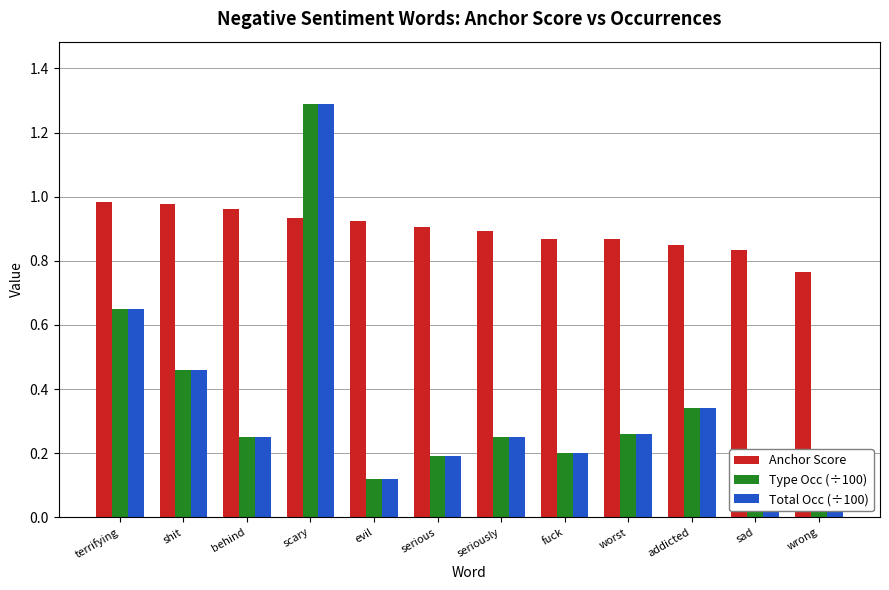

At fuck, list the series in order from smallest to largest.

Type Occ (÷100), Total Occ (÷100), Anchor Score